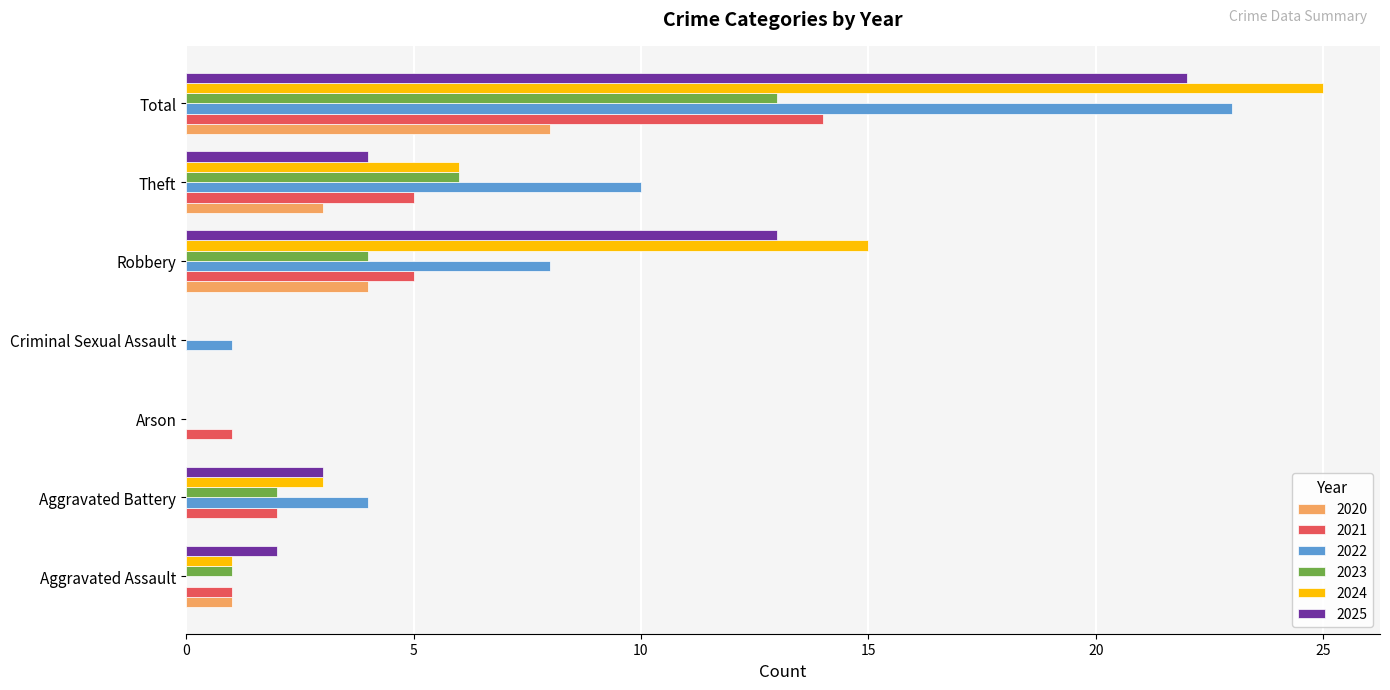

At which category does the chart reach its peak across all series?

Total